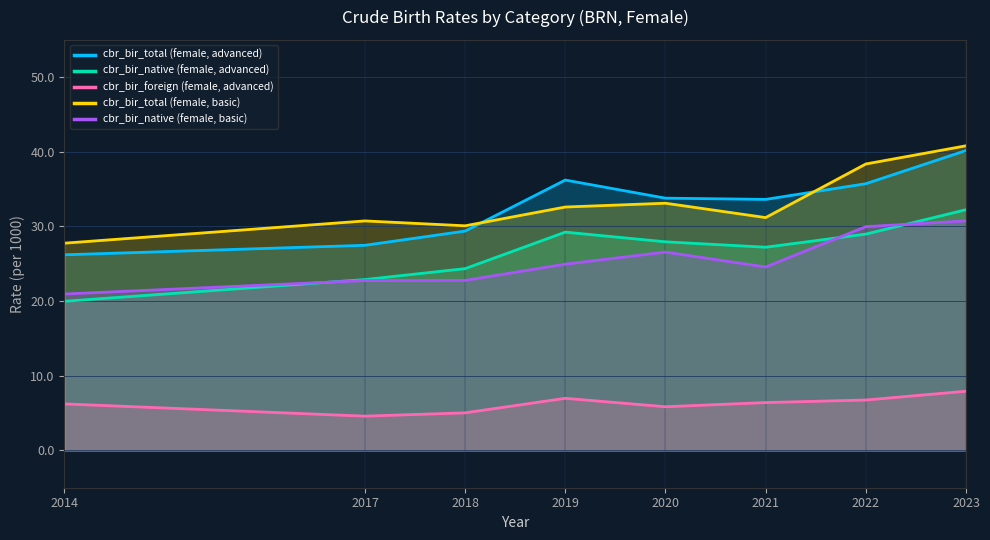

Read the cbr_bir_foreign (female, advanced) value at 2018.

5.0